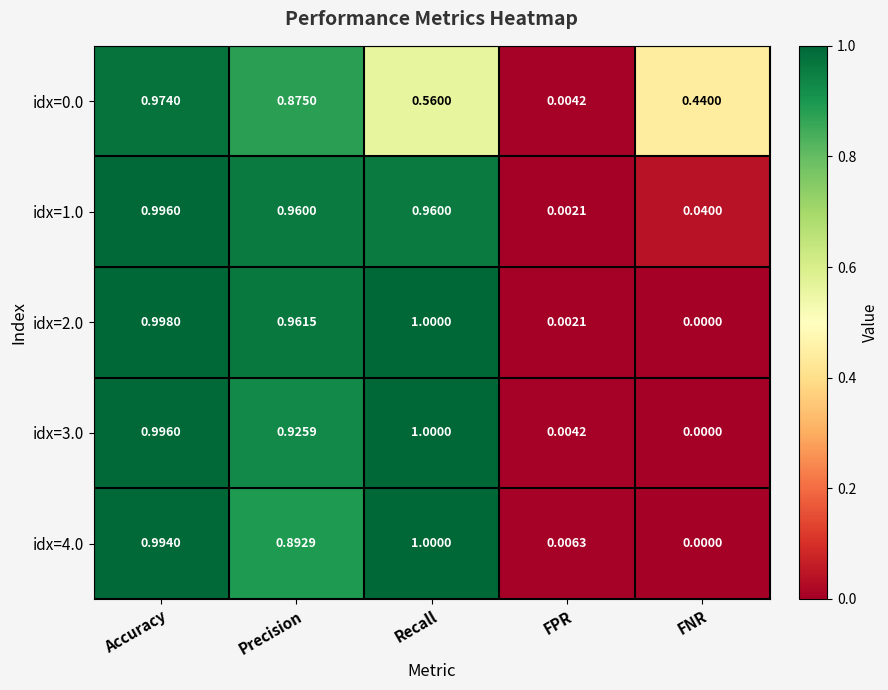

Which label corresponds to the largest value in the chart?

Recall